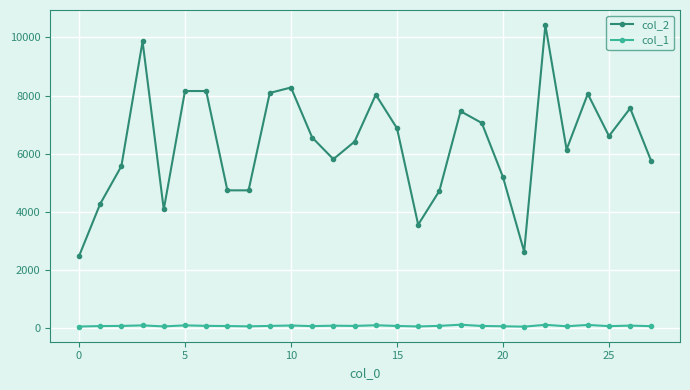

Which series has the largest total across all categories?

col_2